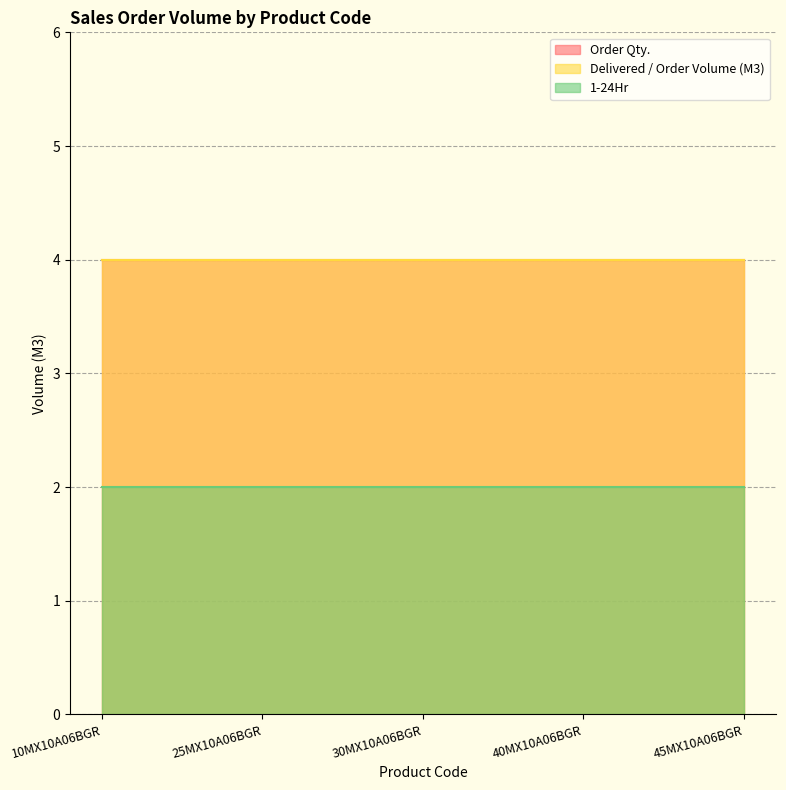

What is the highest value of the Order Qty. series?

4